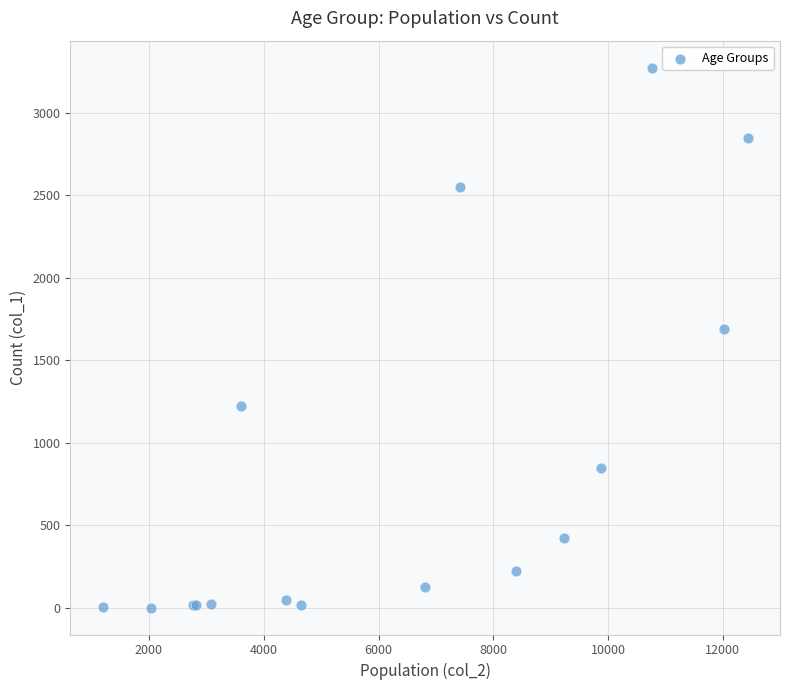

What Y value in the scatter plot is closest to 1638?

1690